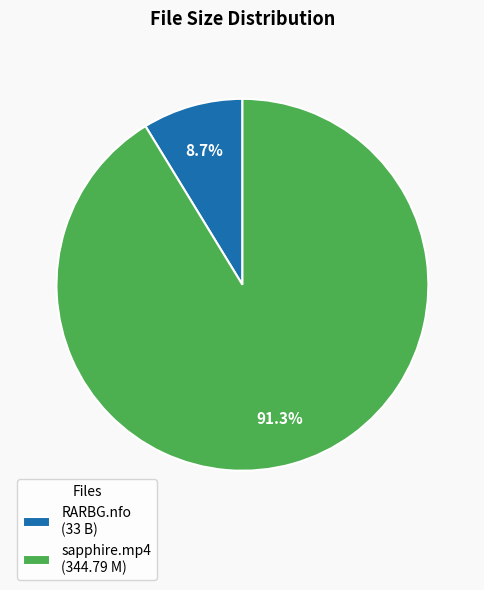

Rank the categories by value from lowest to highest.

RARBG.nfo (33 B), sapphire.mp4 (344.79 M)